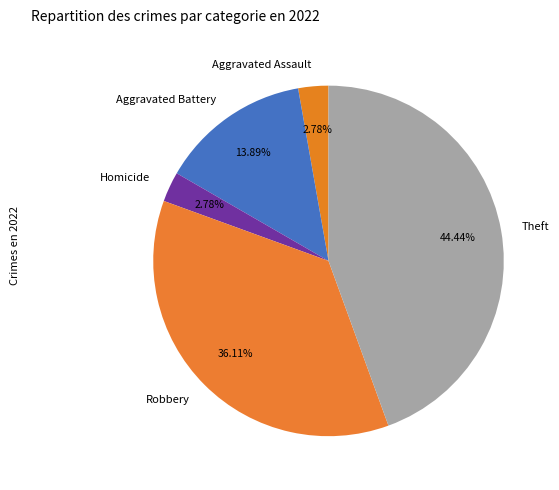

Which slice is the largest?

Theft